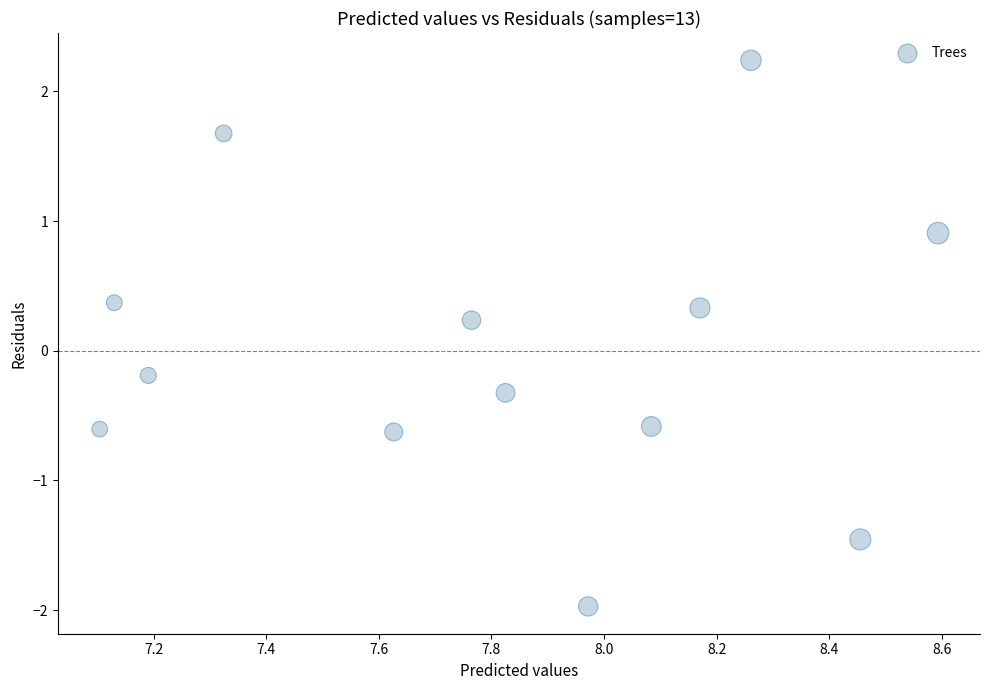

What is the range of X values (max minus min)?

1.5